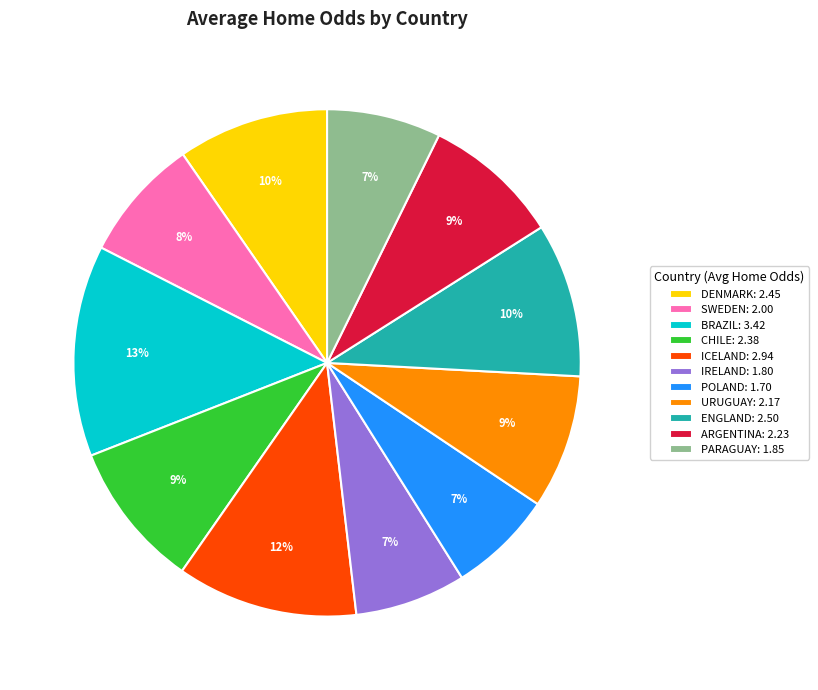

To the nearest percent, what is the average slice percentage?

9%